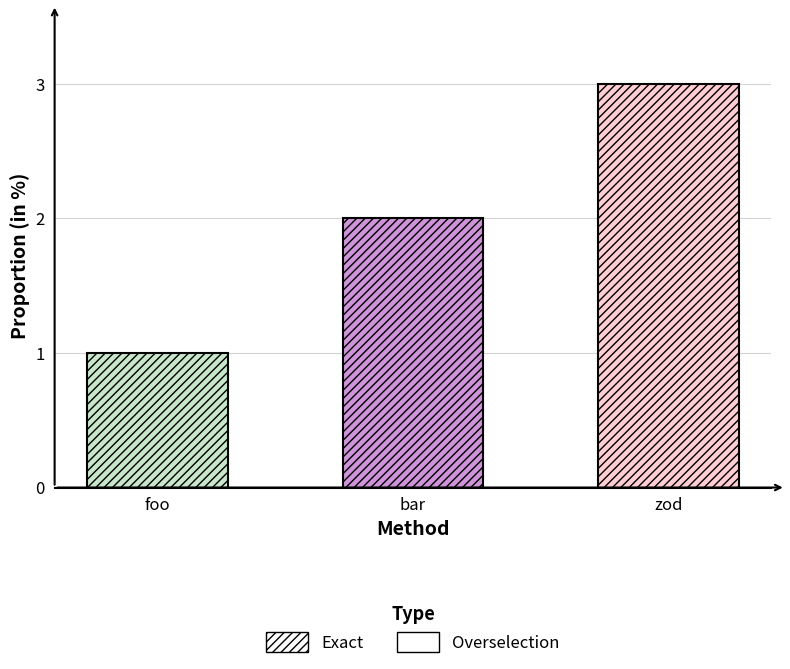

What position from the left is bar?

2